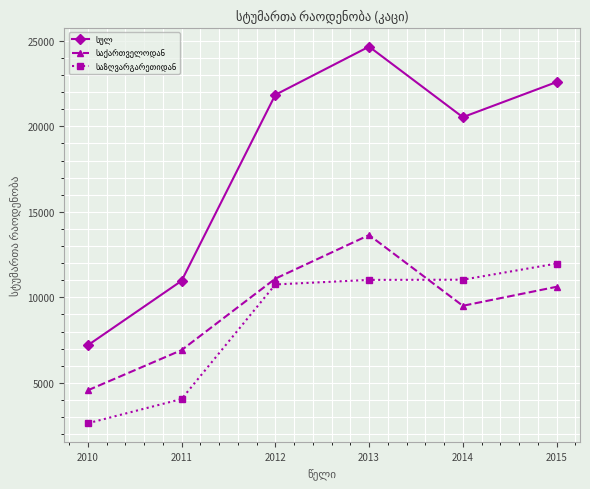

At which category is the sum across all series the highest?

2013